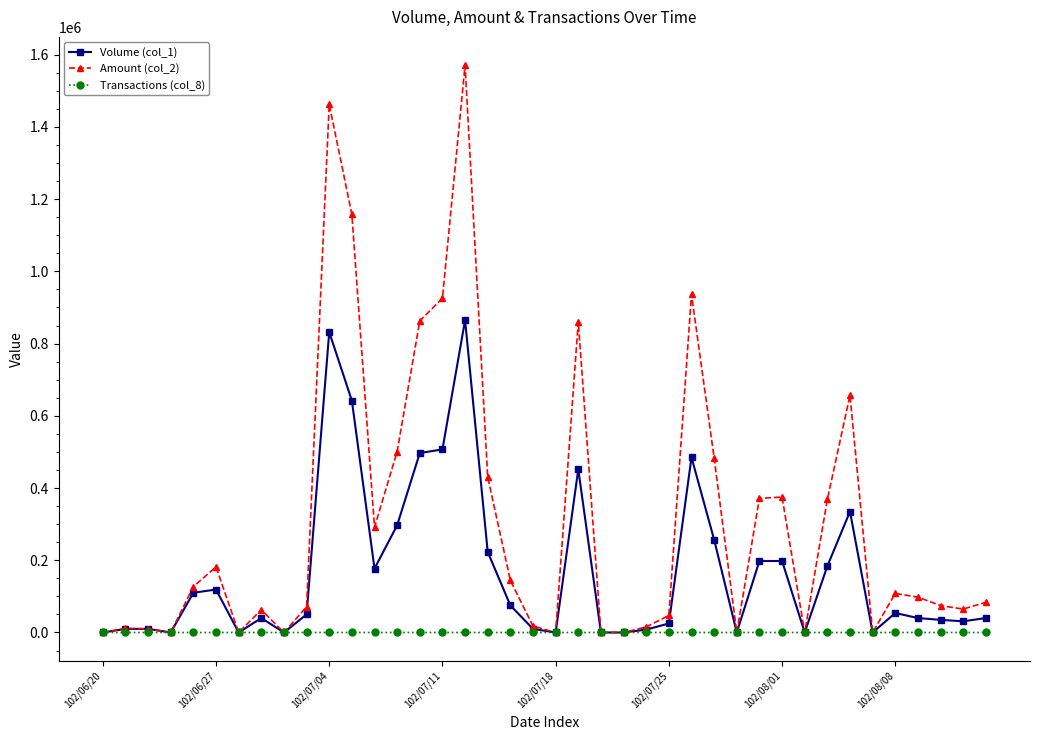

List the series in order of their overall mean, lowest first.

Transactions (col_8), Volume (col_1), Amount (col_2)